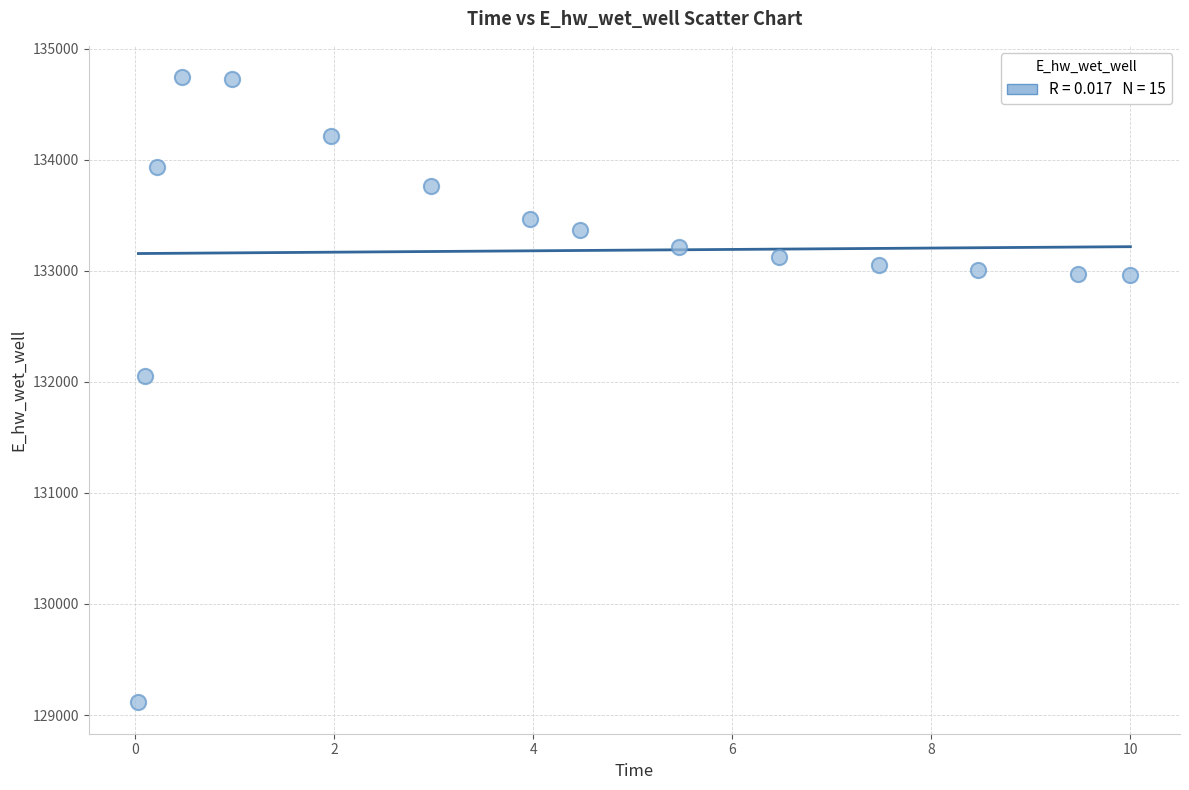

What is the range of X values (max minus min)?

10.0